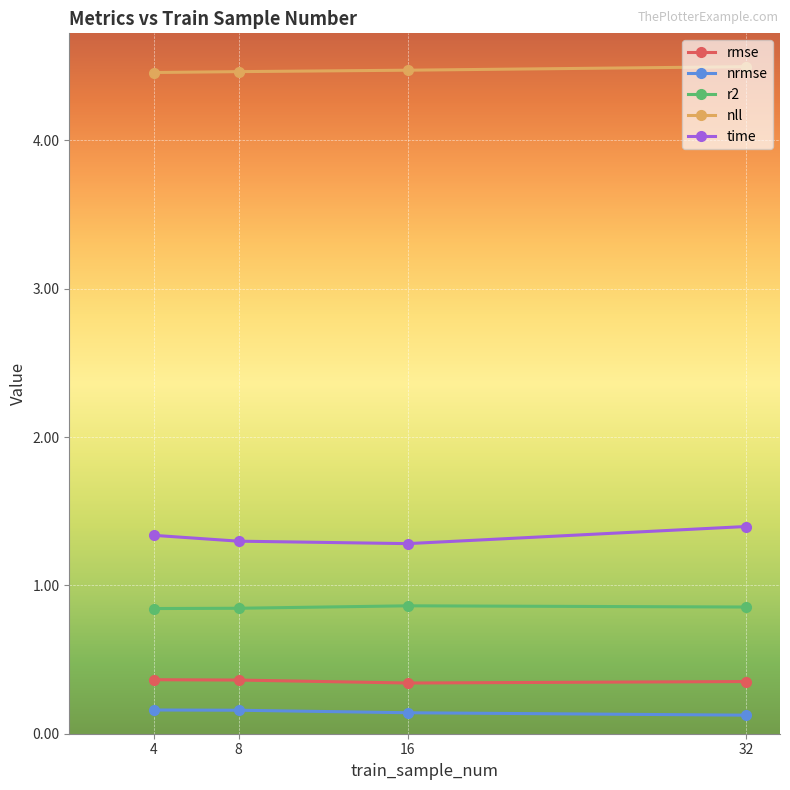

What is the greatest value displayed?

4.5